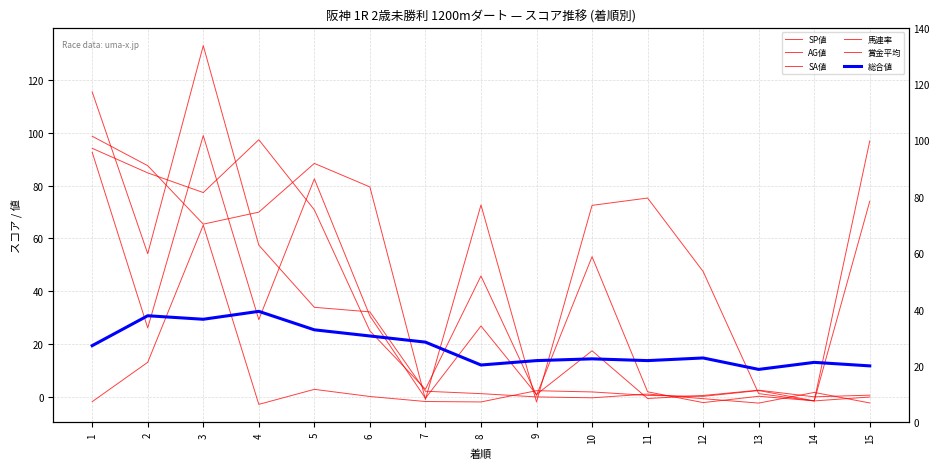

At which label does SA値 reach its peak?

1